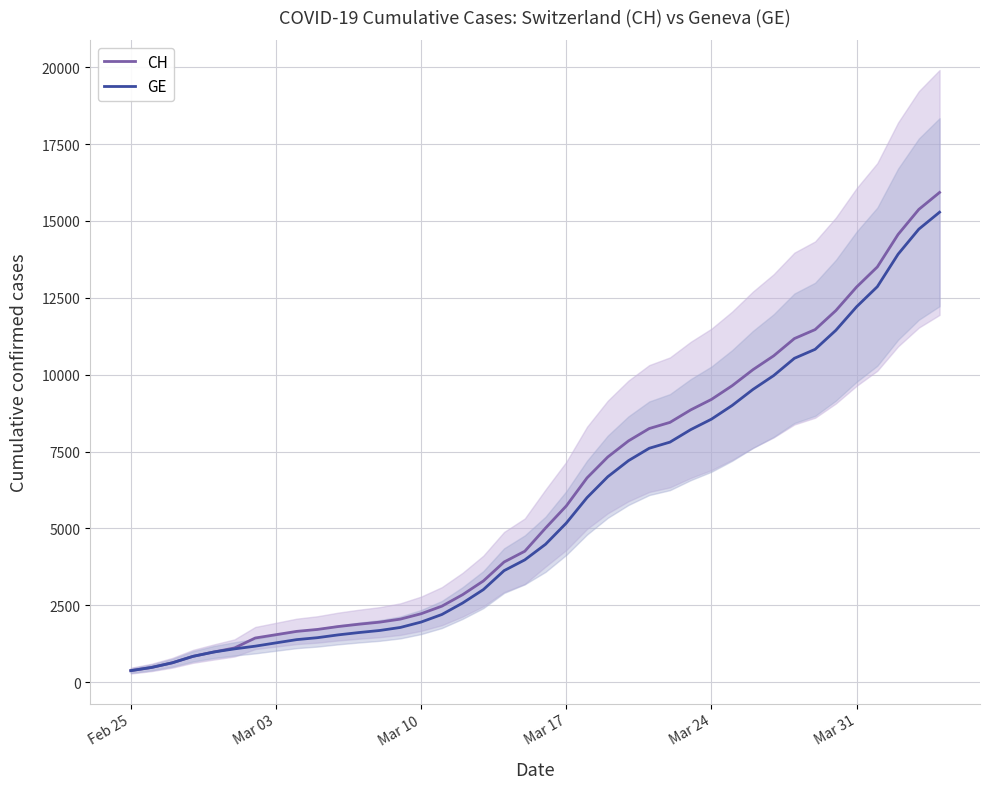

What is the lowest value of the GE series?

375